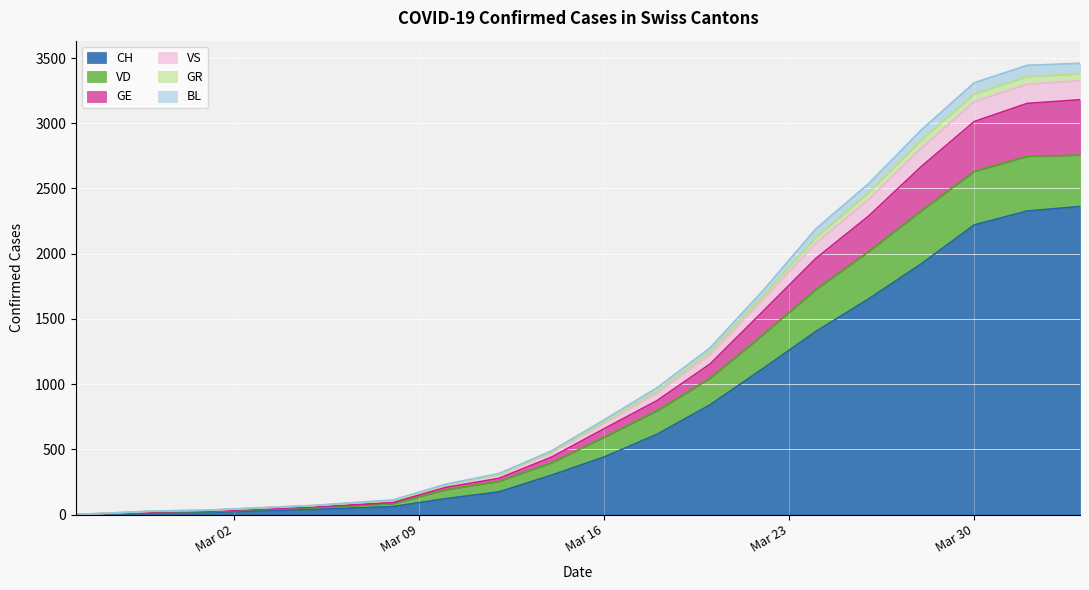

True or false: GR has more than 2 interior local peaks.

False